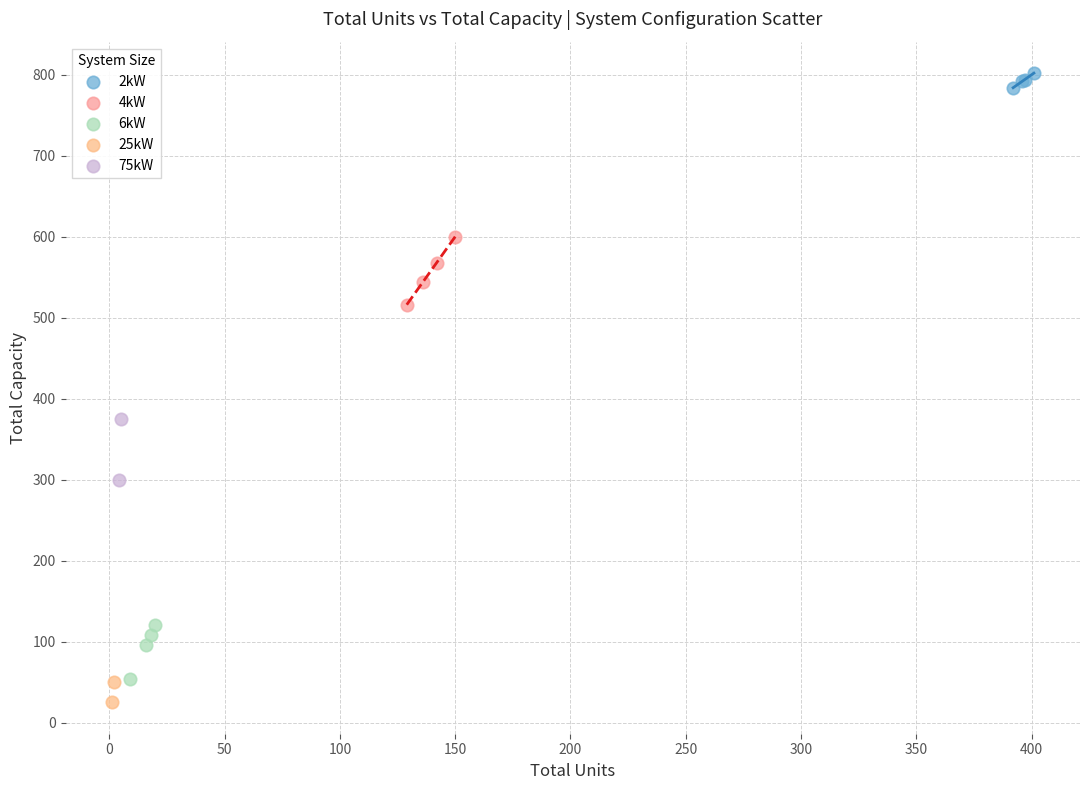

Which series reaches the maximum Y coordinate?

2kW